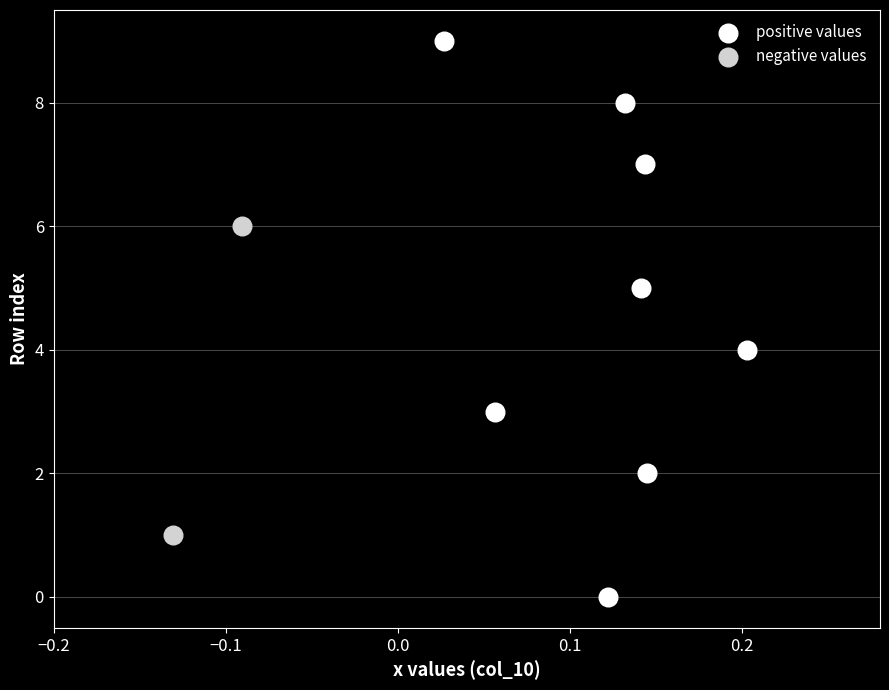

What are all the series names shown in the legend?

positive values, negative values